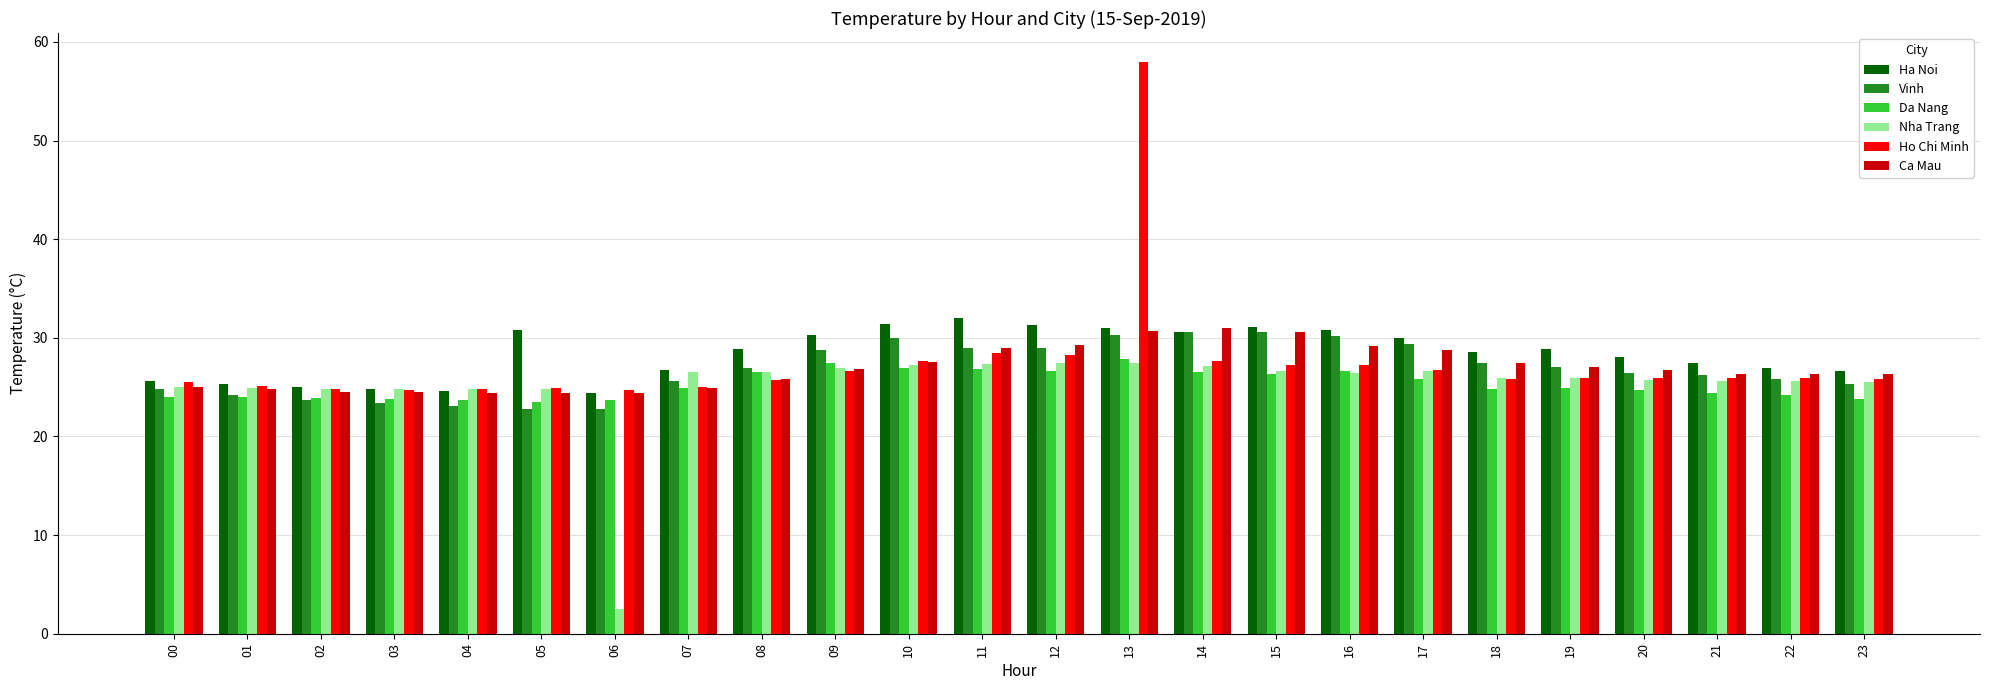

What is the lowest value of the Ha Noi series?

24.4